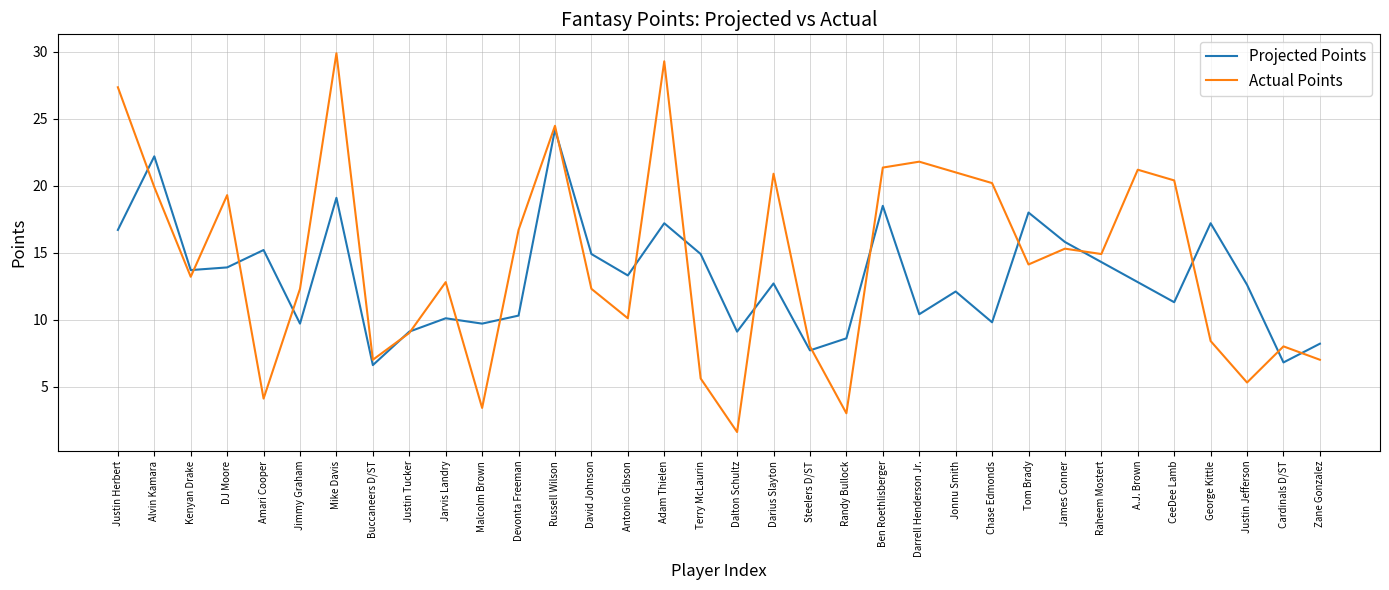

Where is the first local minimum for Actual Points?

Kenyan Drake